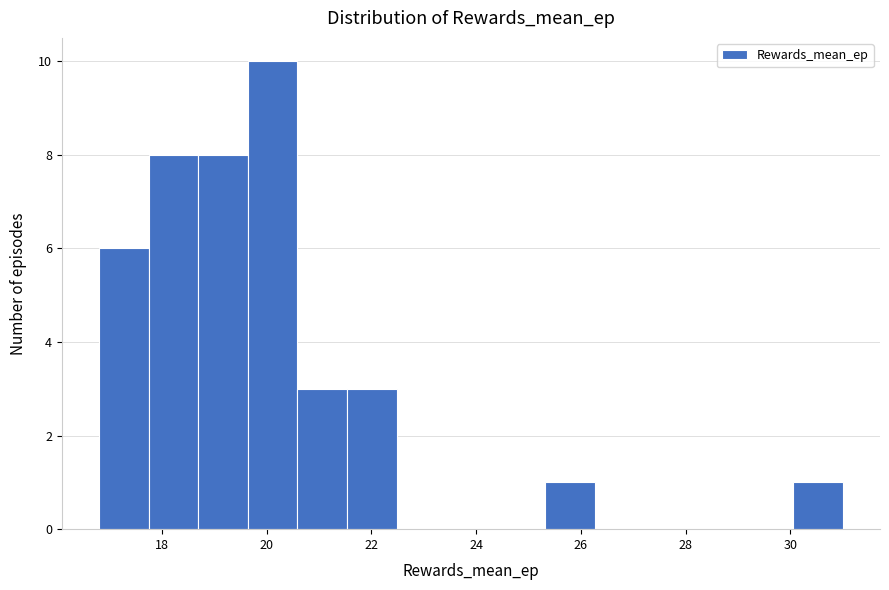

Reading left to right, transcribe this chart: for each bar, give the range it covers on the x-axis and its height. Neither the bar edges nor the heights are printed on the chart, so give them approximately, as read against the axes.

16.8 to 17.8: 6
17.8 to 18.6: 8
18.6 to 19.6: 8
19.6 to 20.6: 10
20.6 to 21.6: 3
21.6 to 22.4: 3
22.4 to 23.4: 0
23.4 to 24.4: 0
24.4 to 25.4: 0
25.4 to 26.2: 1
26.2 to 27.2: 0
27.2 to 28.2: 0
28.2 to 29.2: 0
29.2 to 30.0: 0
30.0 to 31.0: 1